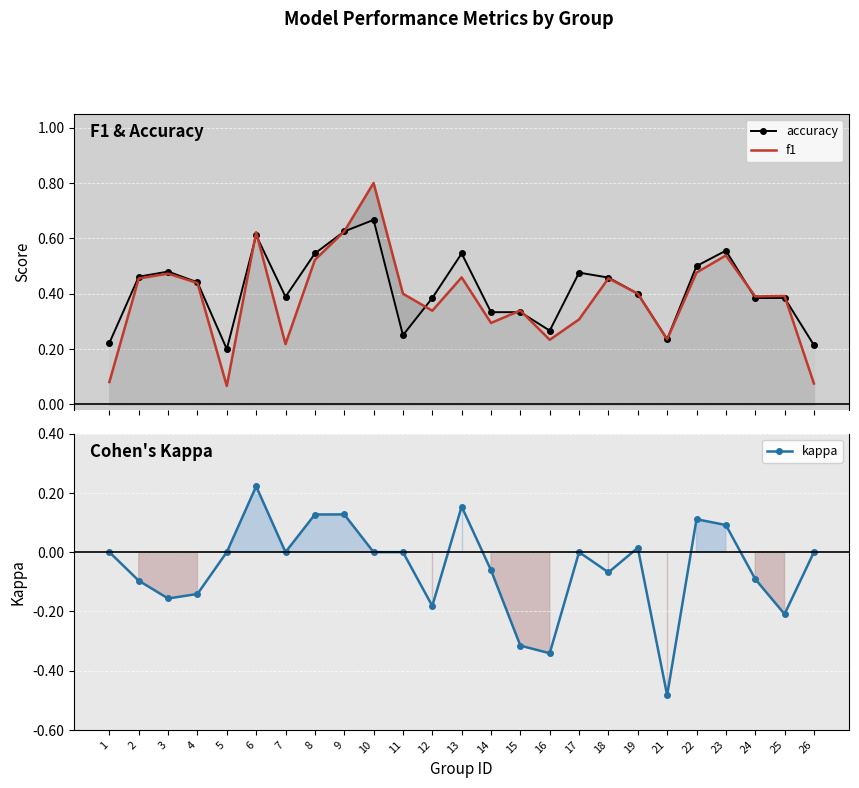

What is the difference between the second highest and minimum values in the accuracy series?

0.4